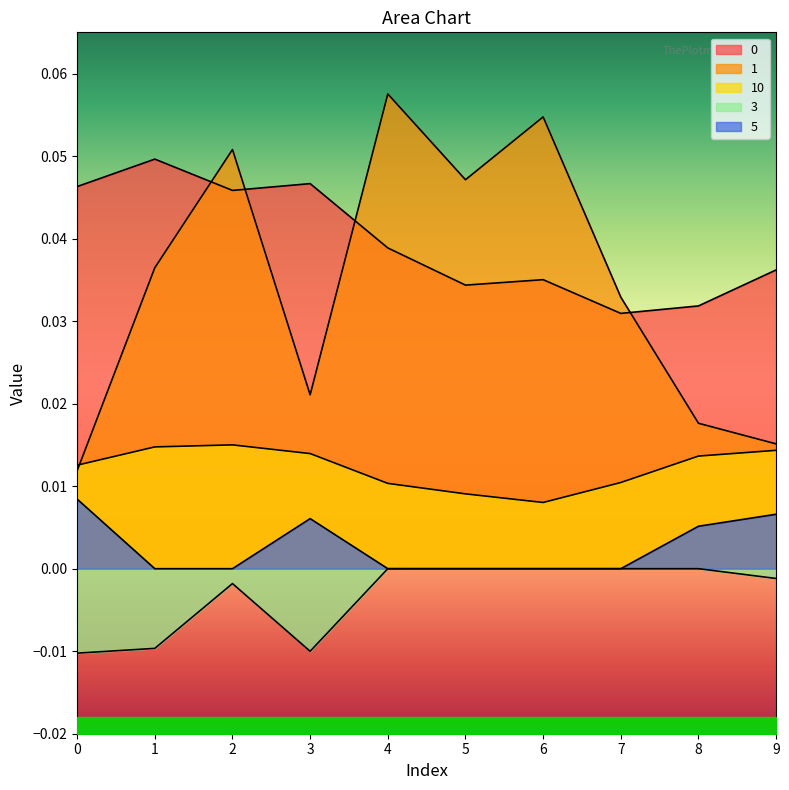

What is the difference between the highest and lowest values at 1?

0.1